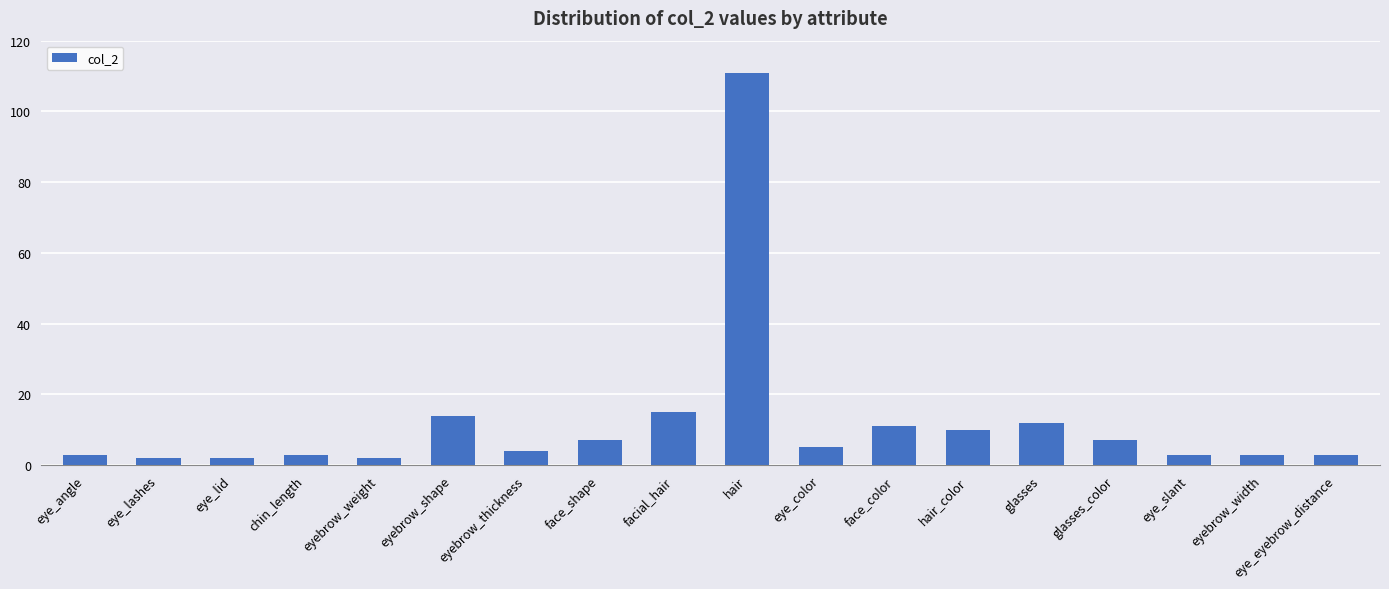

What is the average value?

12